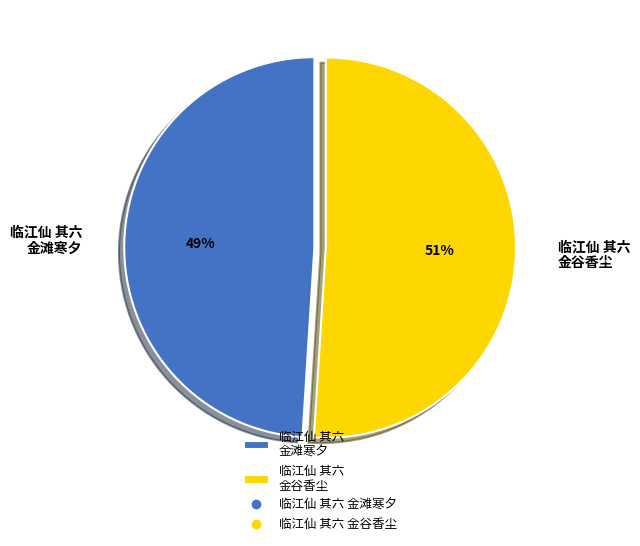

To the nearest percent, what is the average slice percentage?

50%